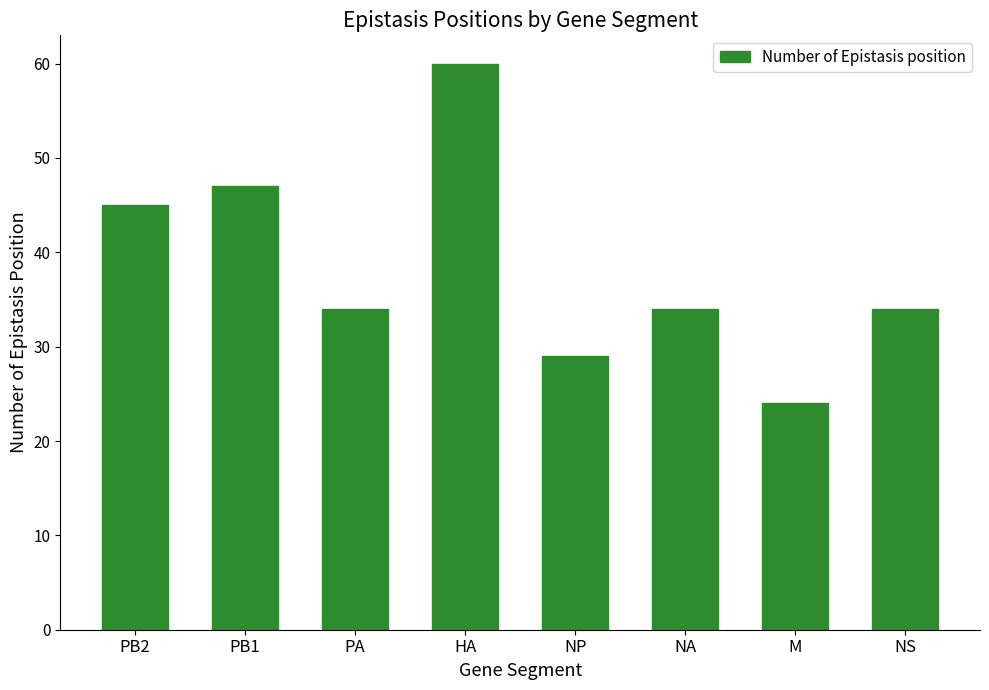

Are the bars grouped side by side (vs. stacked)?

No